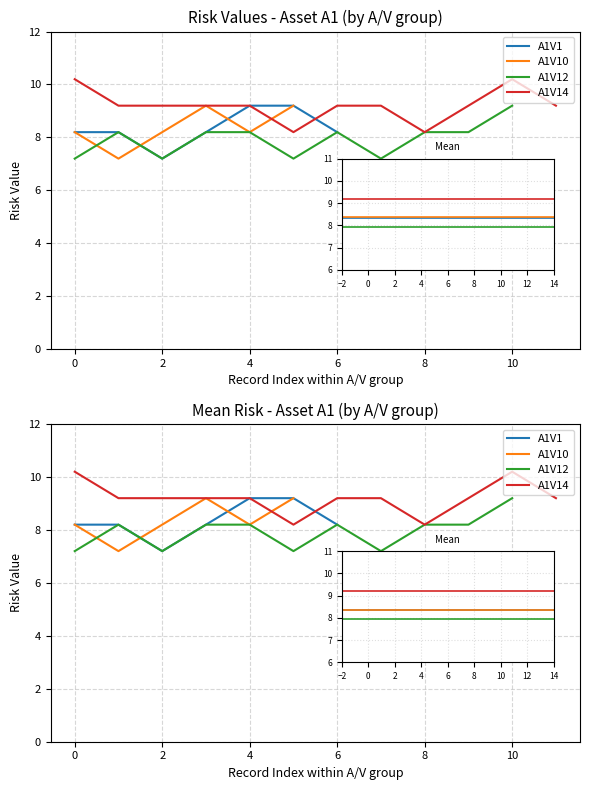

What is the value of the A1V12 point at the 4th from the left?

8.2